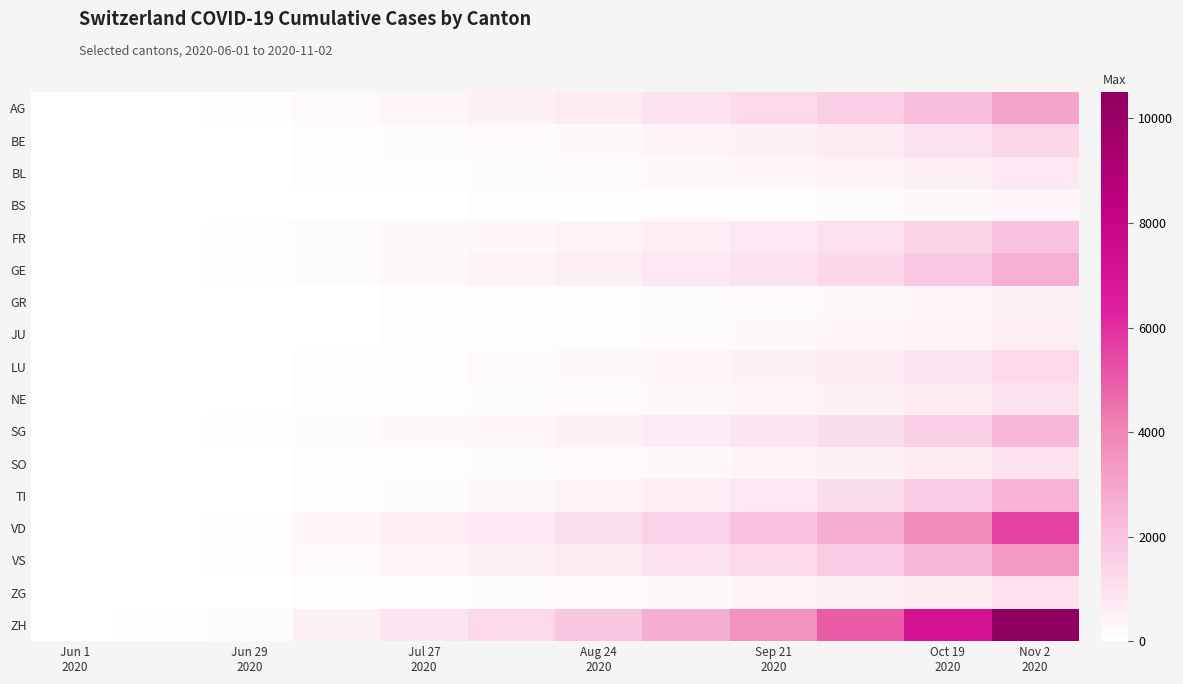

Count the number of categories in the chart.

12